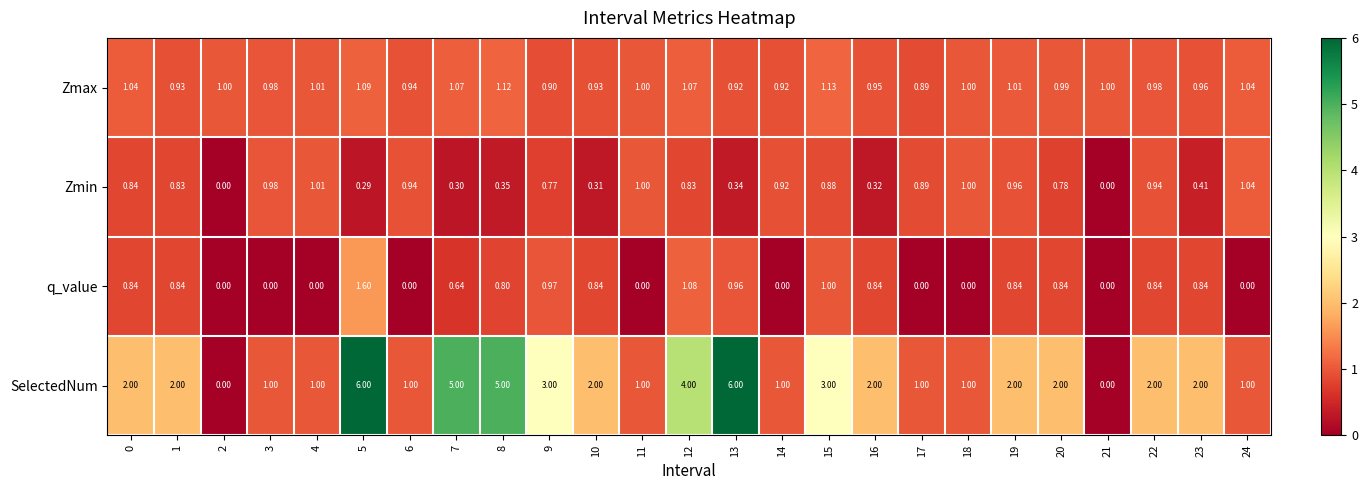

Which series has the largest total across all categories?

SelectedNum